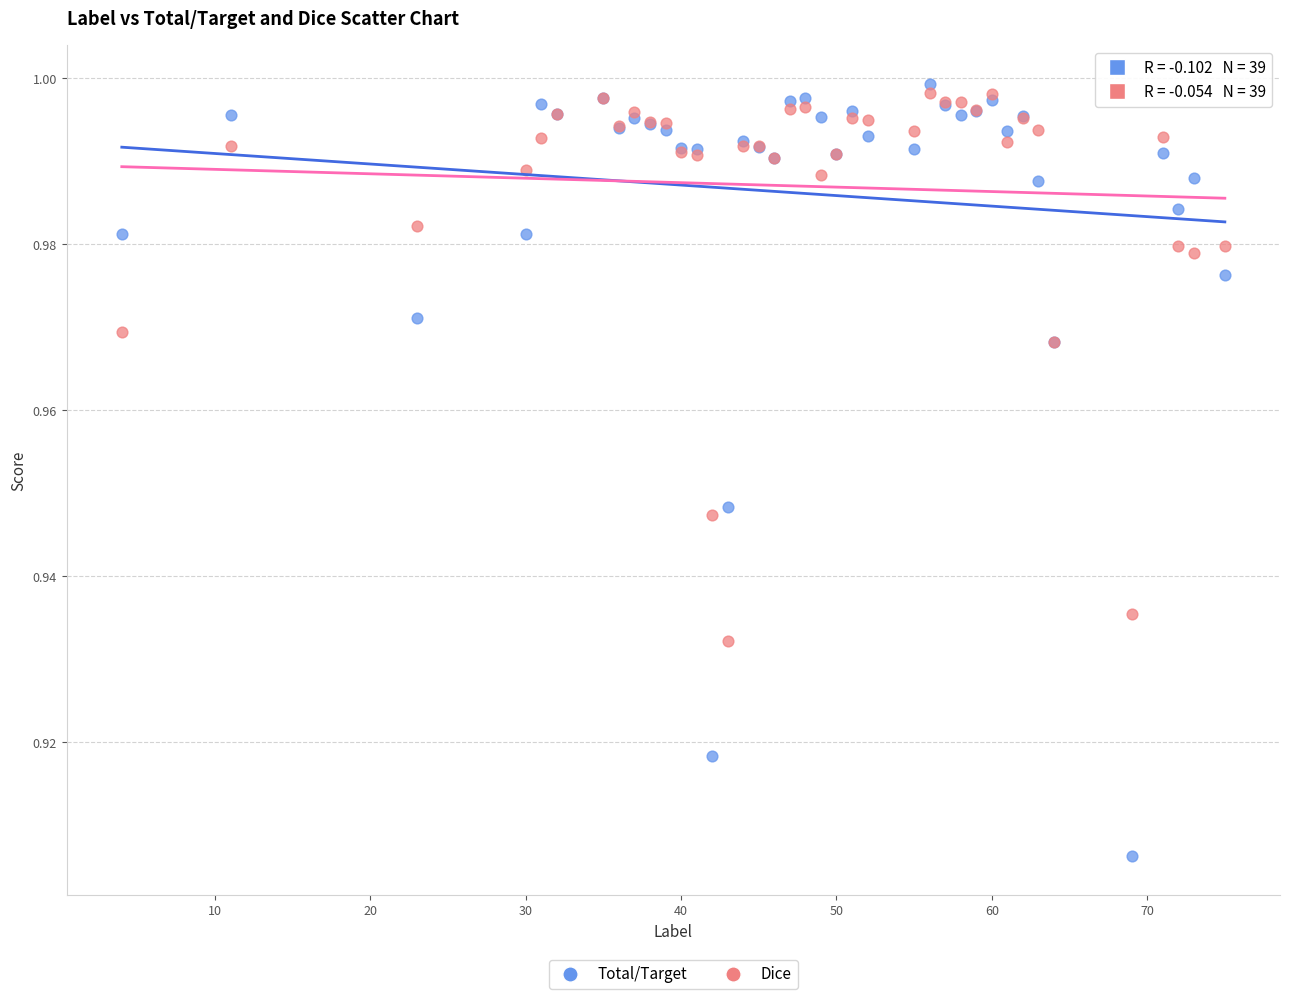

Which series has the largest Y range (max minus min)?

Total/Target